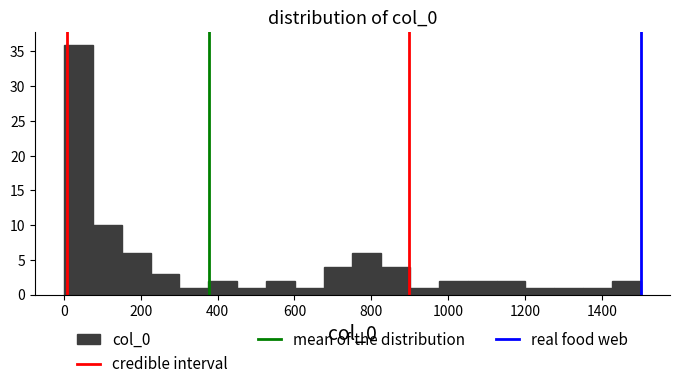

Read against the x-axis, roughly where is the centre of the tallest bar?

40